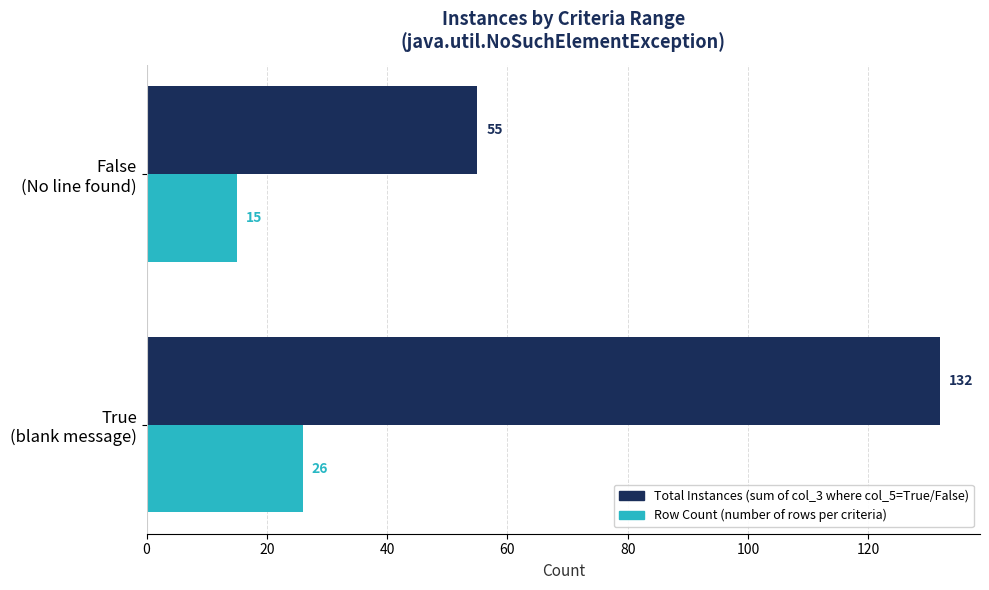

What is the smallest value displayed?

15